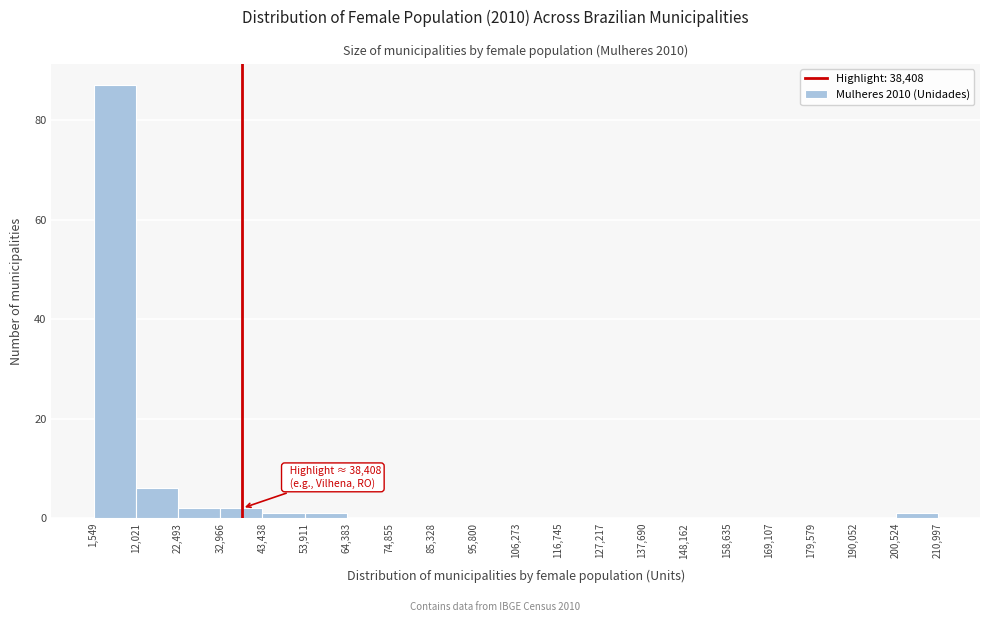

Which range on the x-axis has the tallest bar?

1,549 to 12,021